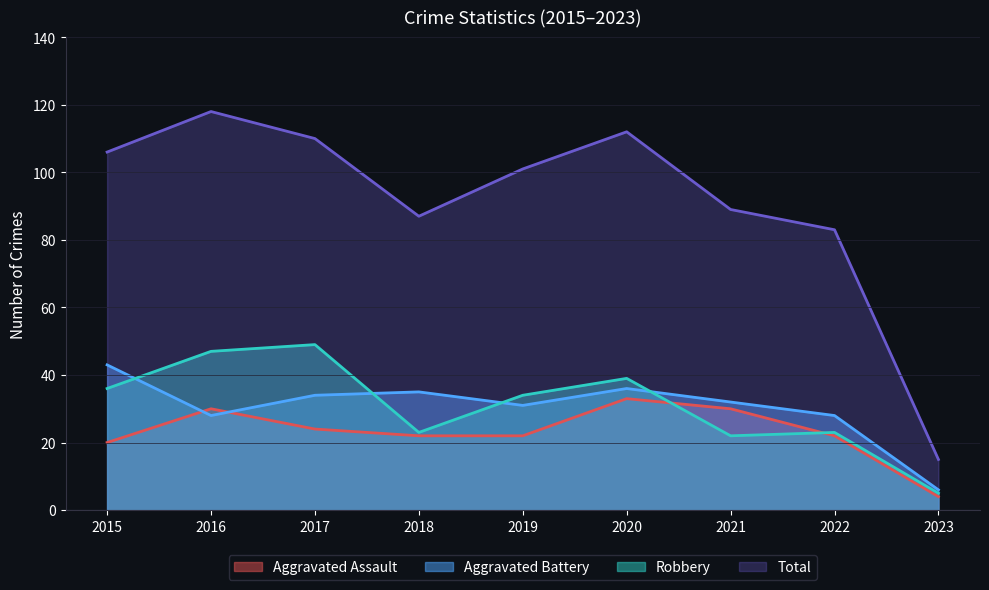

What is the sum of the Total values at 2017 and 2016?

228